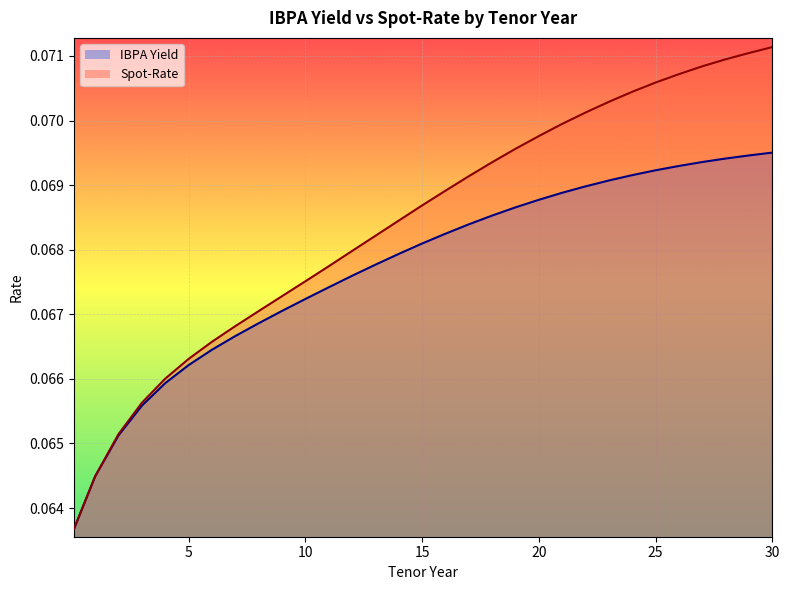

Rank the series at 7 from highest to lowest value.

Spot-Rate, IBPA Yield